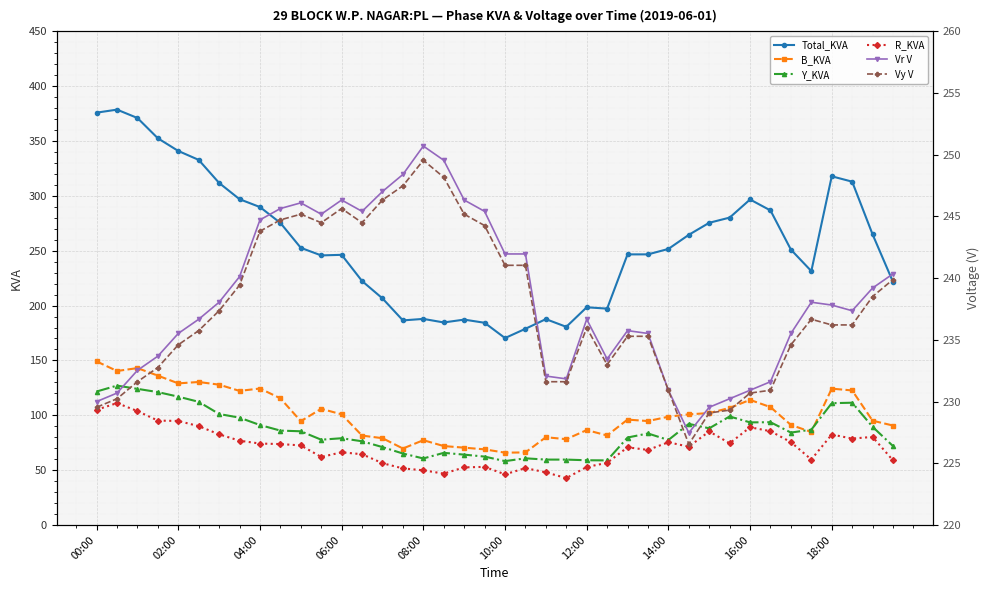

What is the sum of all Vy V values?

9505.0